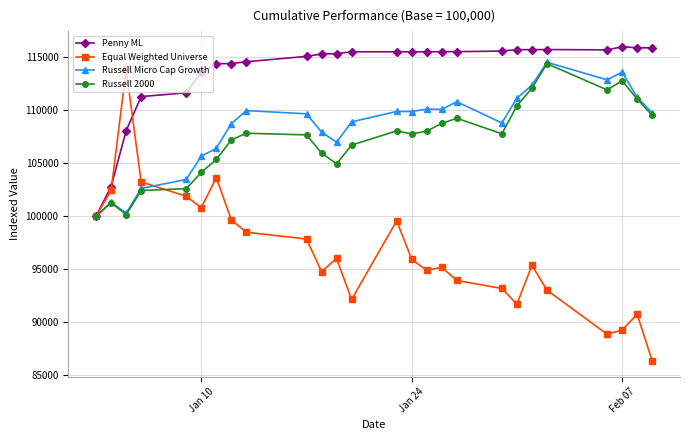

What is the minimum value shown in the chart?

86369.1